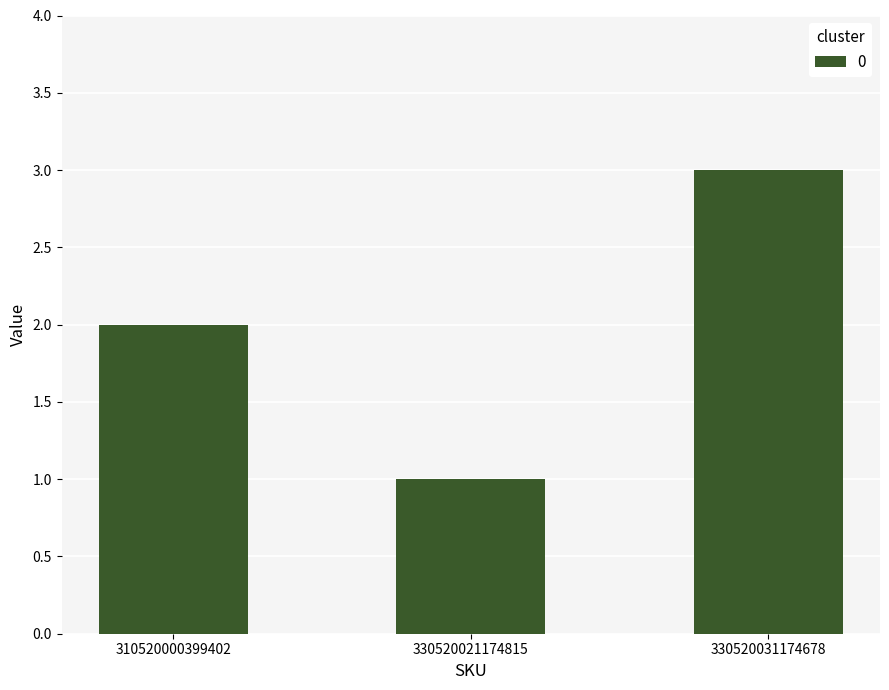

Is it true that the value at 330520031174678 is 2?

False